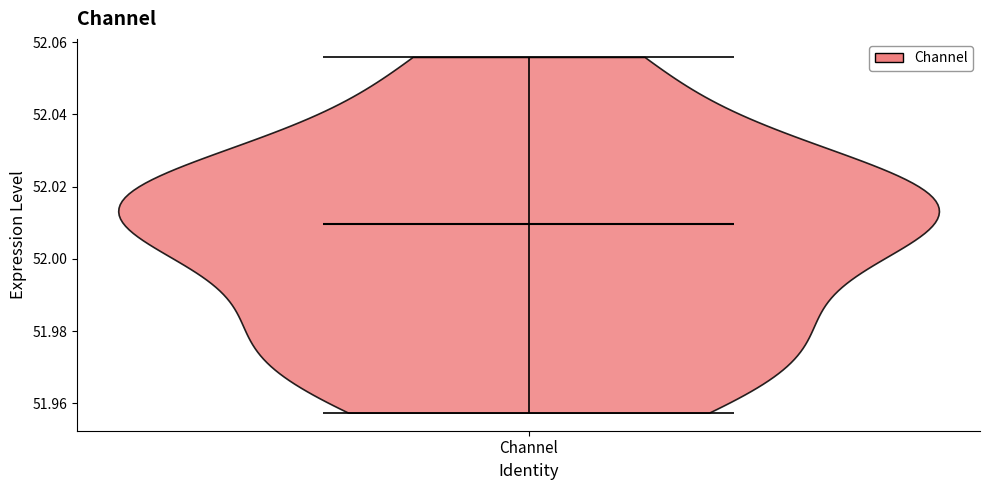

Read this violin plot against the y-axis: where its median line is, and the lowest and highest points the violin reaches. The values are not printed on the chart, so give them approximately, as read against the axis.

median line 52.010, lowest point 51.958, highest point 52.056